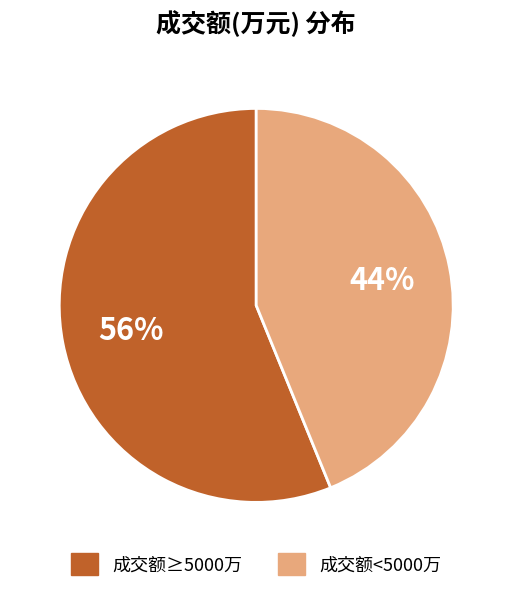

To the nearest percent, what is the difference between the largest and smallest slice percentages?

12%